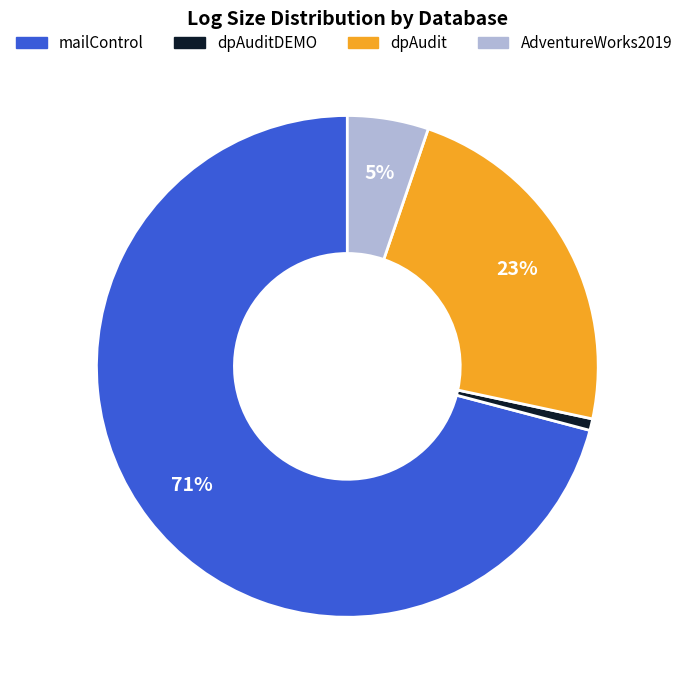

To the nearest percent, what is the average slice percentage?

25%